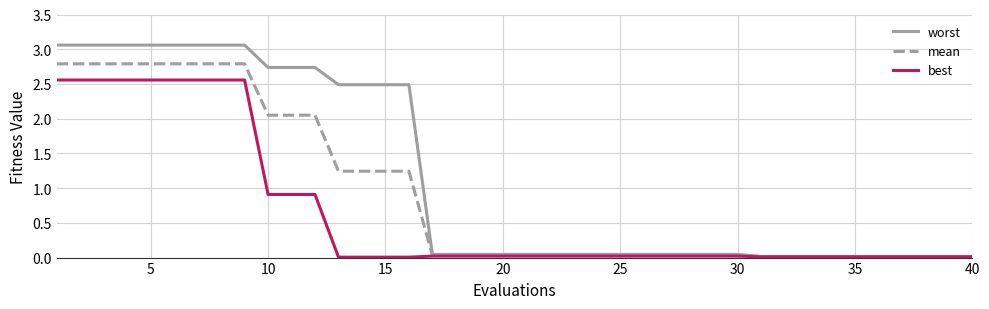

Rank the series by their average value, from highest to lowest.

worst, mean, best